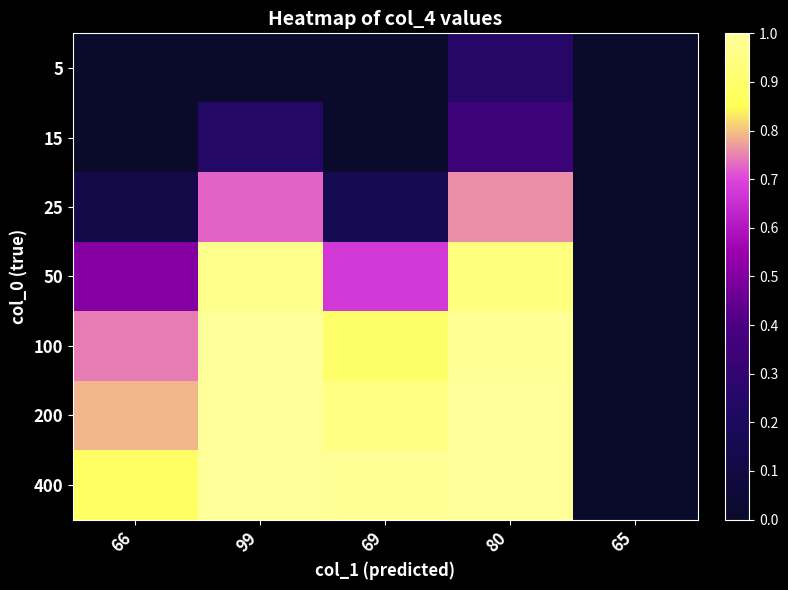

What is the total value across all series at 80?

5.3